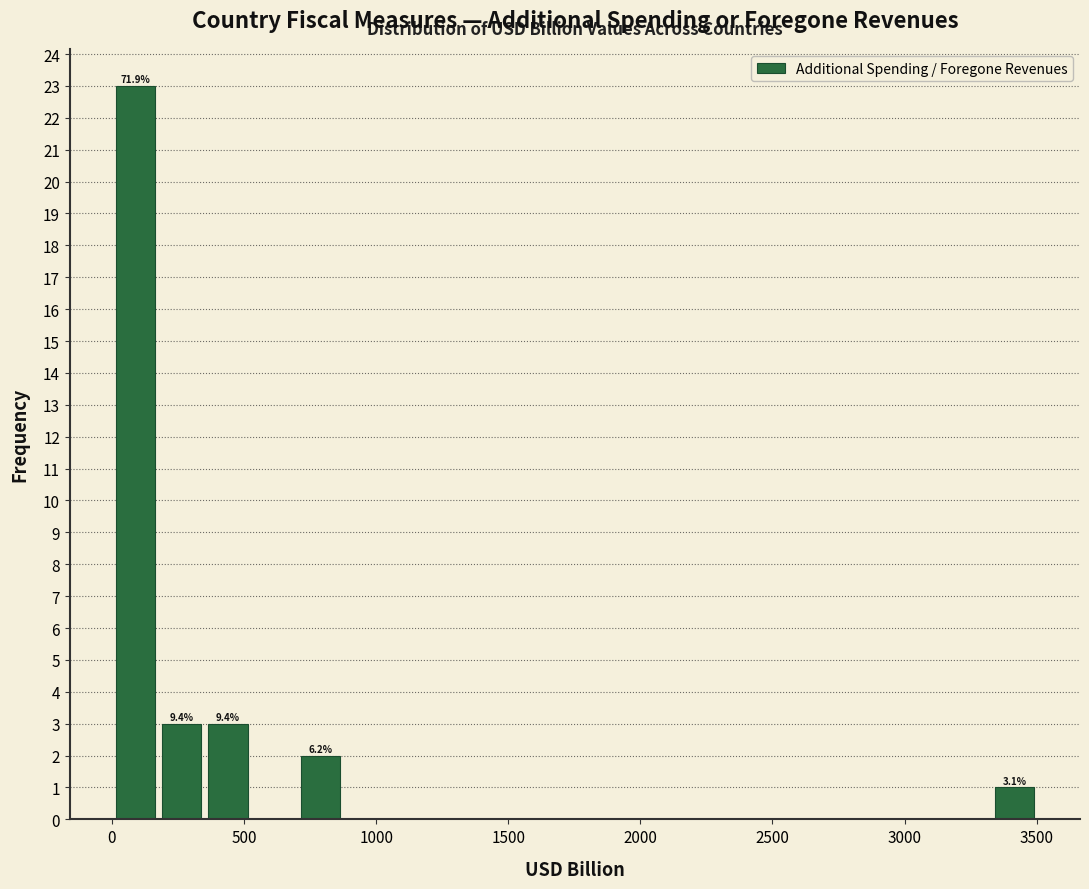

Around what value on the x-axis is the tallest bar? Give the approximate position of its centre, as read against the axis.

100